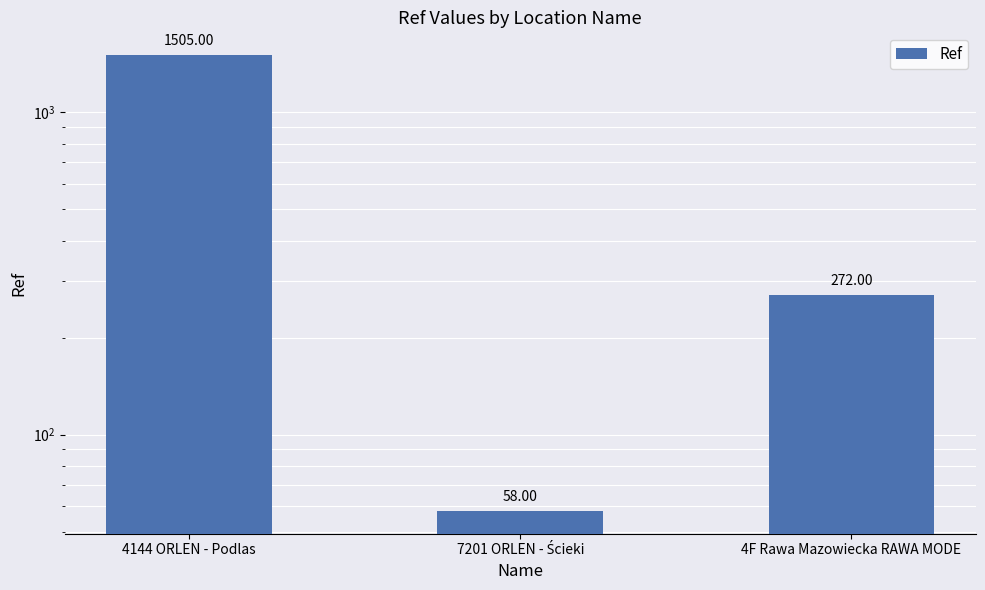

What is the sum of all values?

1835